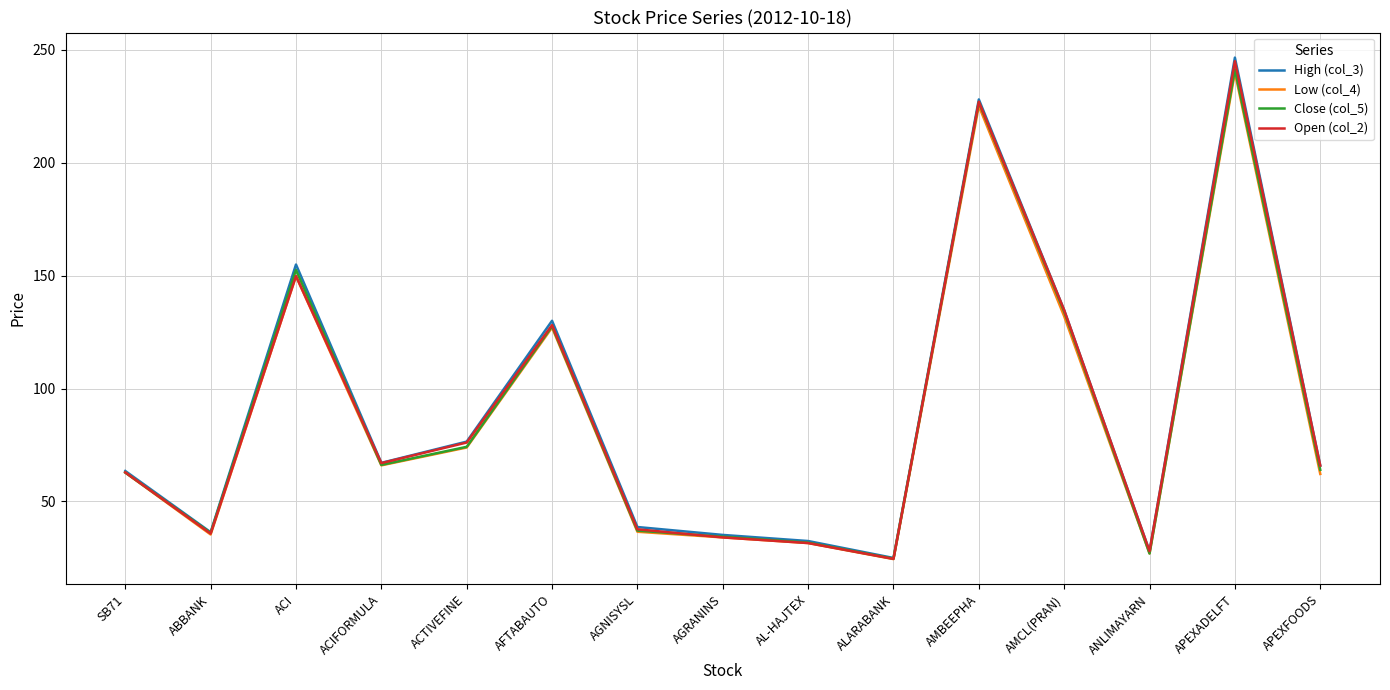

At which label is Open (col_2) closest to 134?

AMCL(PRAN)